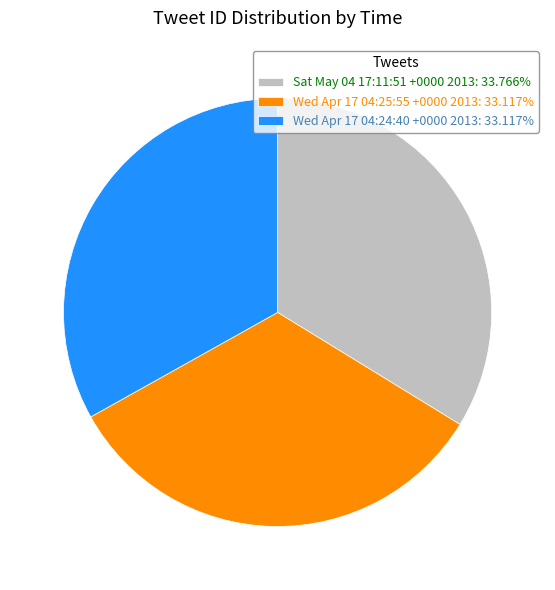

What is the ratio of the value at Wed Apr 17 04:24:40 +0000 2013: 33.117% to the value at Sat May 04 17:11:51 +0000 2013: 33.766%?

1.0